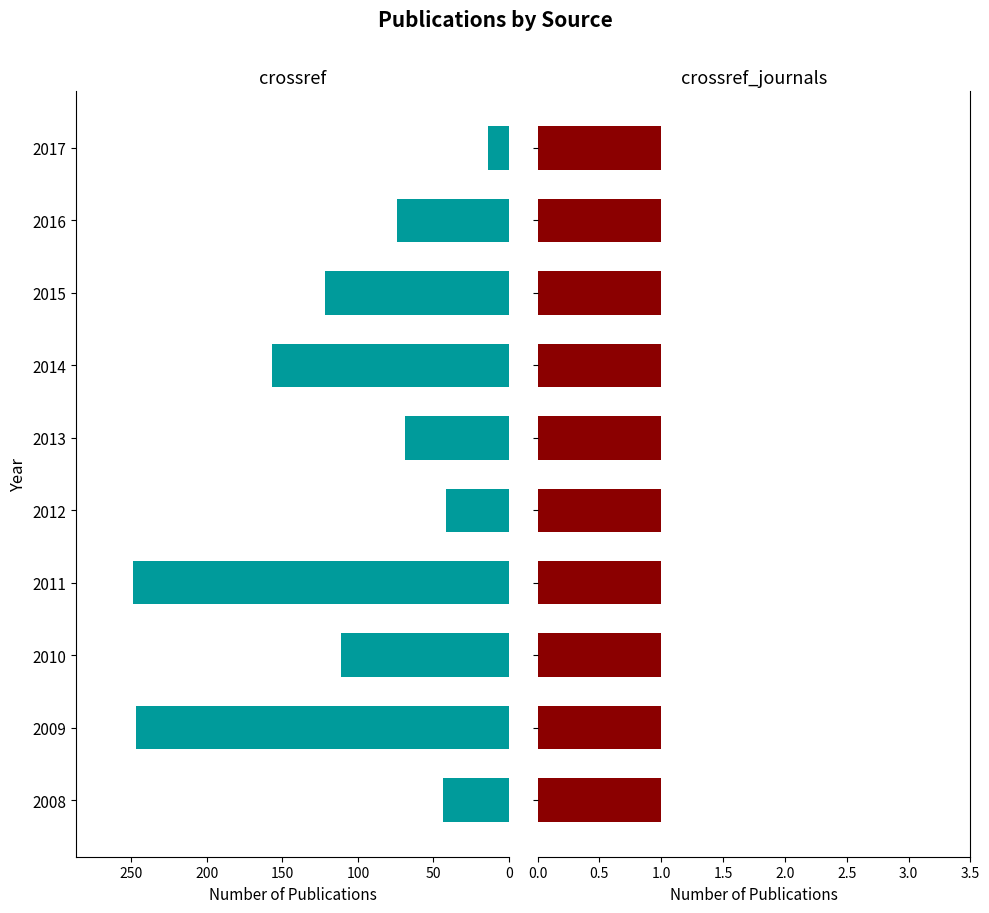

What is the maximum value for crossref?

249.0